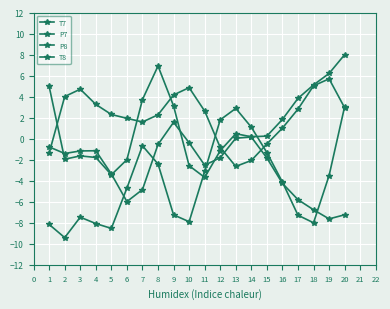

True or false: P8 has more than 0 points higher than both neighbors.

True